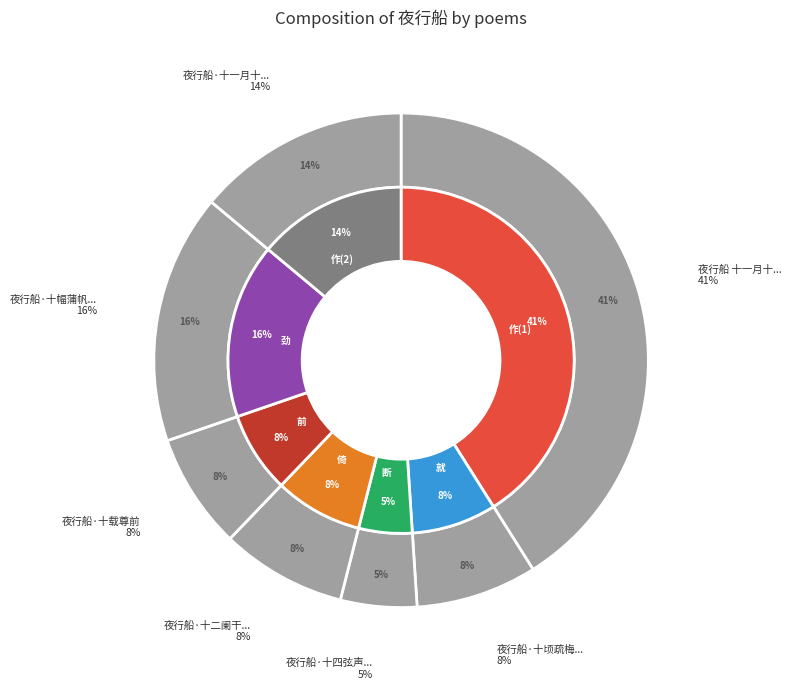

To the nearest percent, what percentage of the pie is 夜行船 十一月十八日莲华寺寓斋见月作?

41%